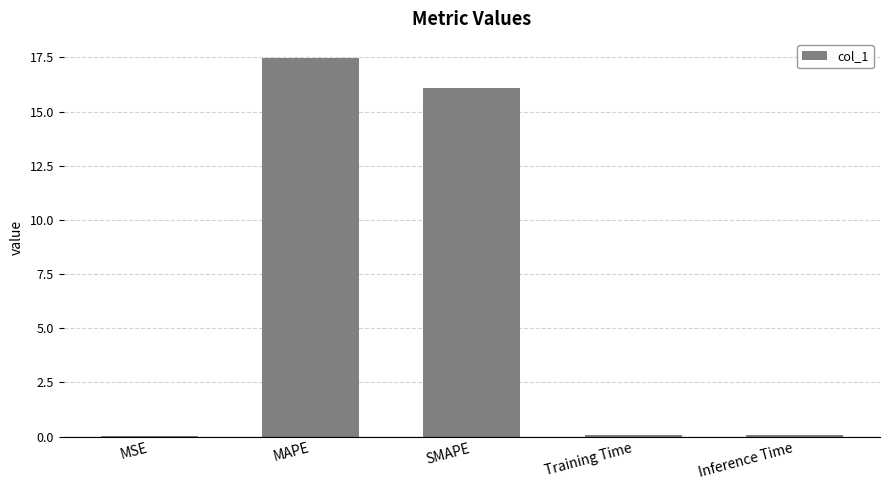

Read the value at SMAPE.

16.1